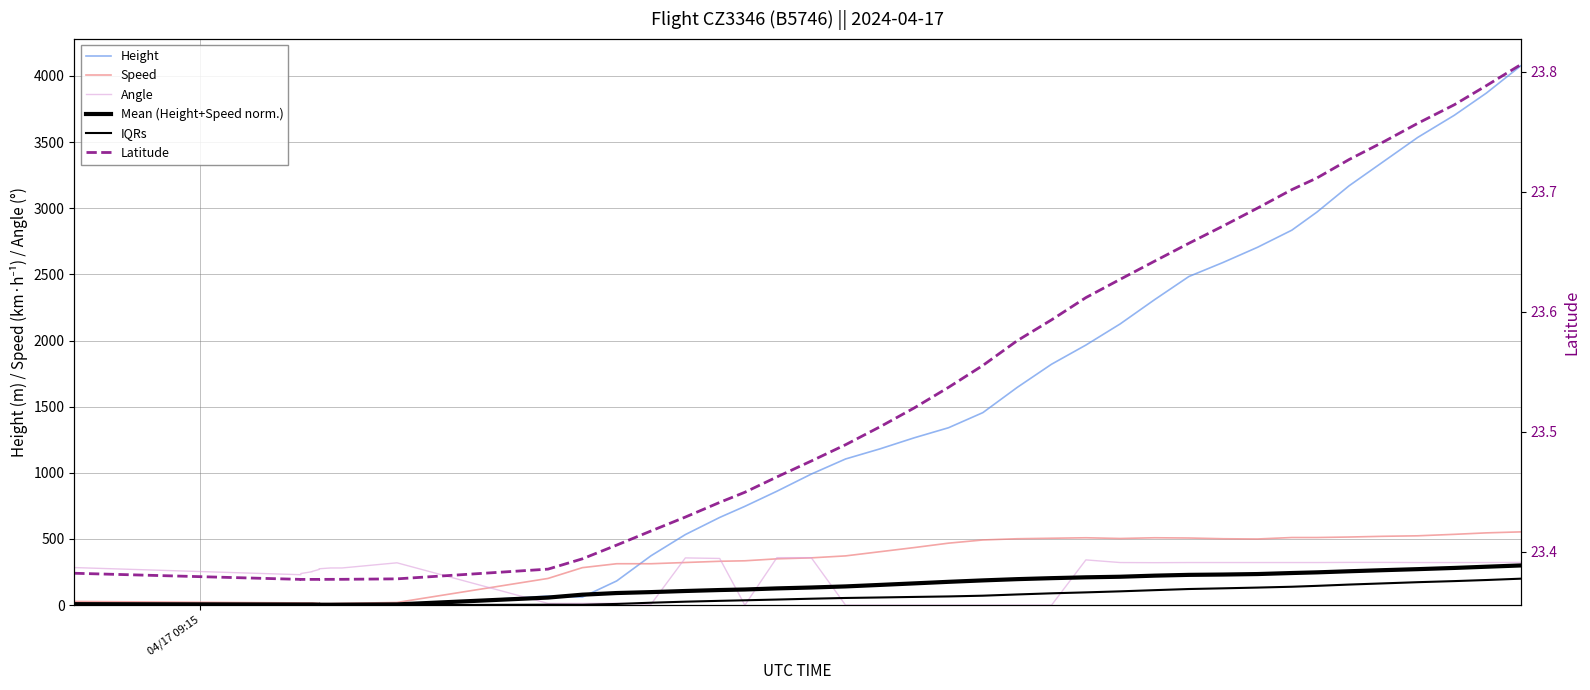

Rank the series by their maximum value, from lowest to highest.

Latitude, IQRs, Mean (Height+Speed norm.), Angle, Speed, Height